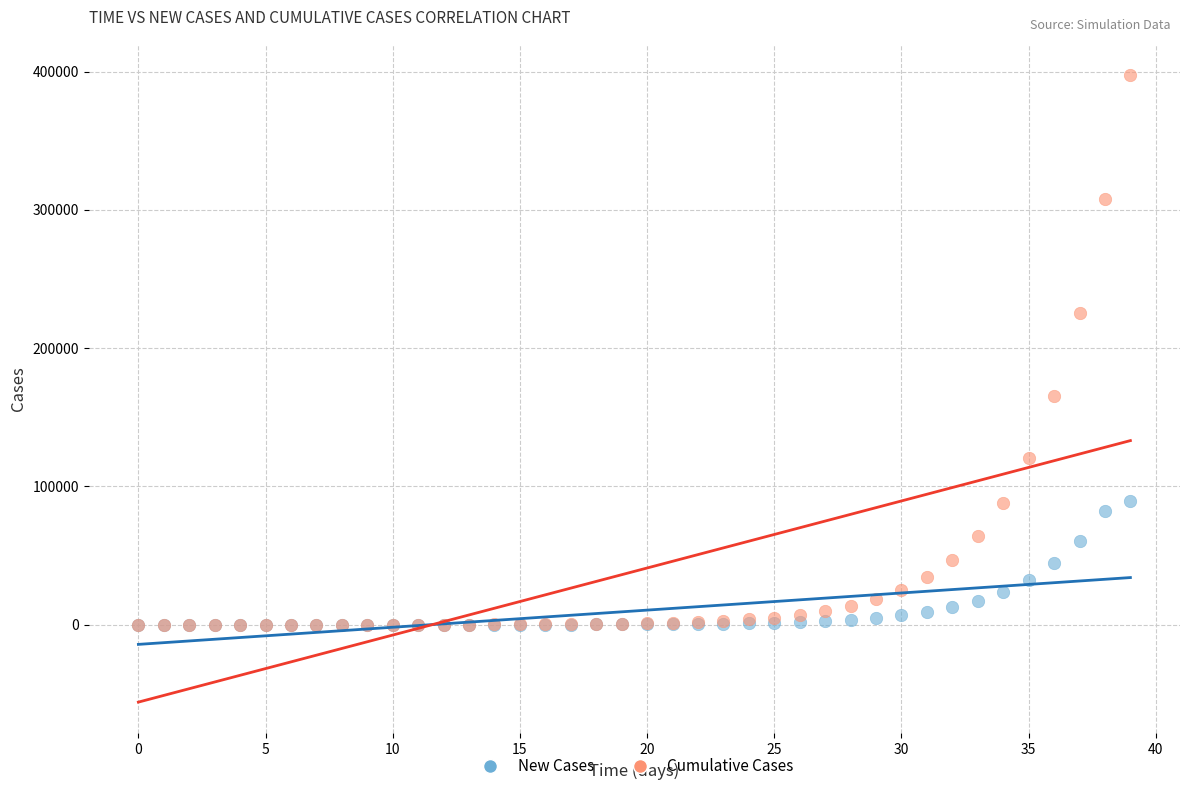

Across all series, what Y value is closest to 198749?

225697.8